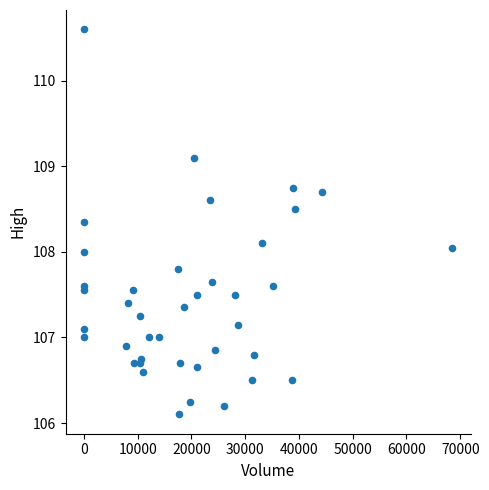

What is the range of X values (max minus min)?

68484.0